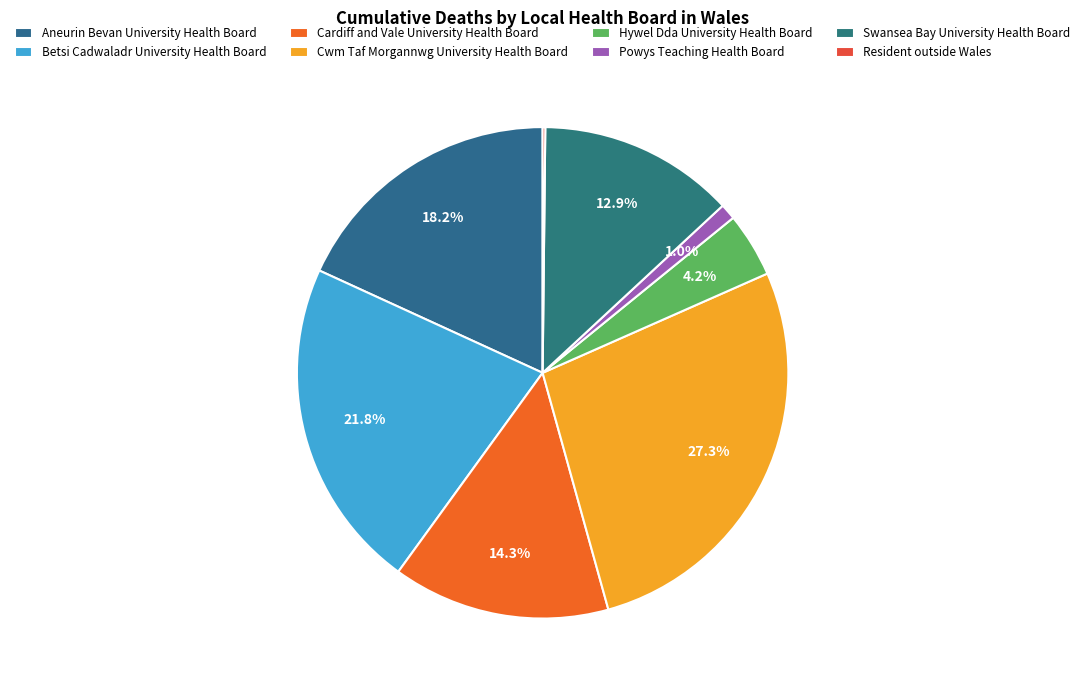

How many segments does this pie chart have?

8